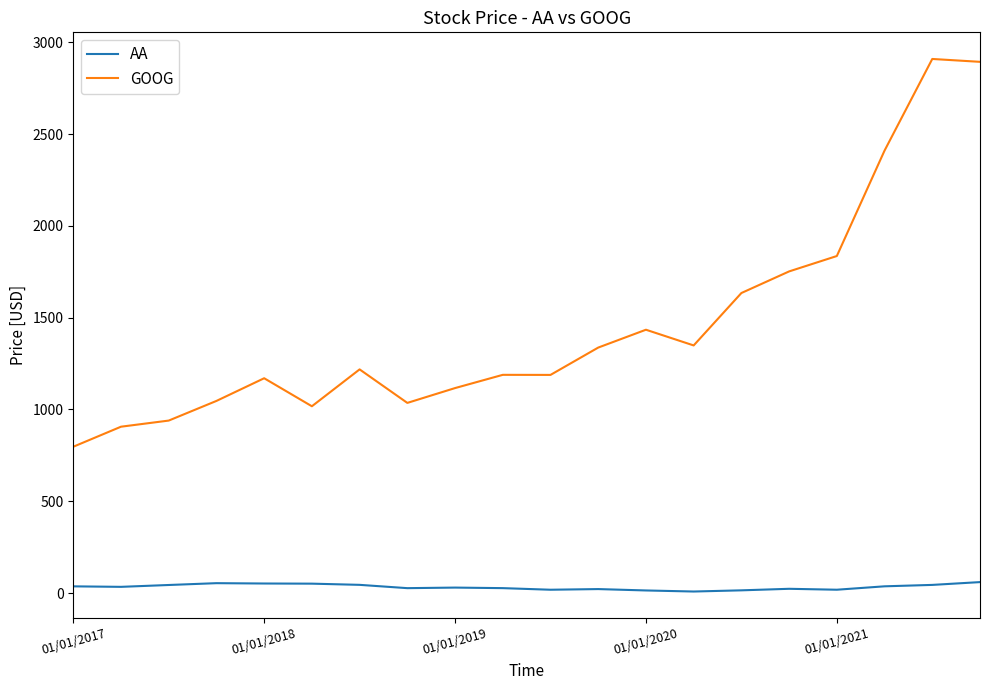

What is the difference between the maximum and minimum values in the AA series?

51.3